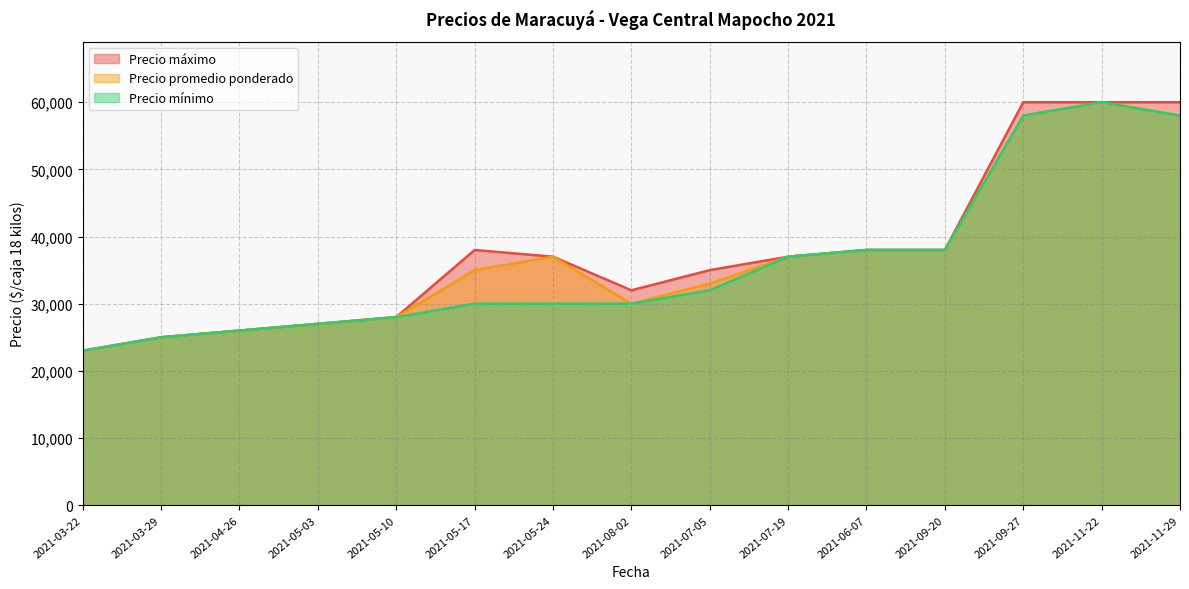

At which category does Precio máximo reach its first local valley?

2021-08-02